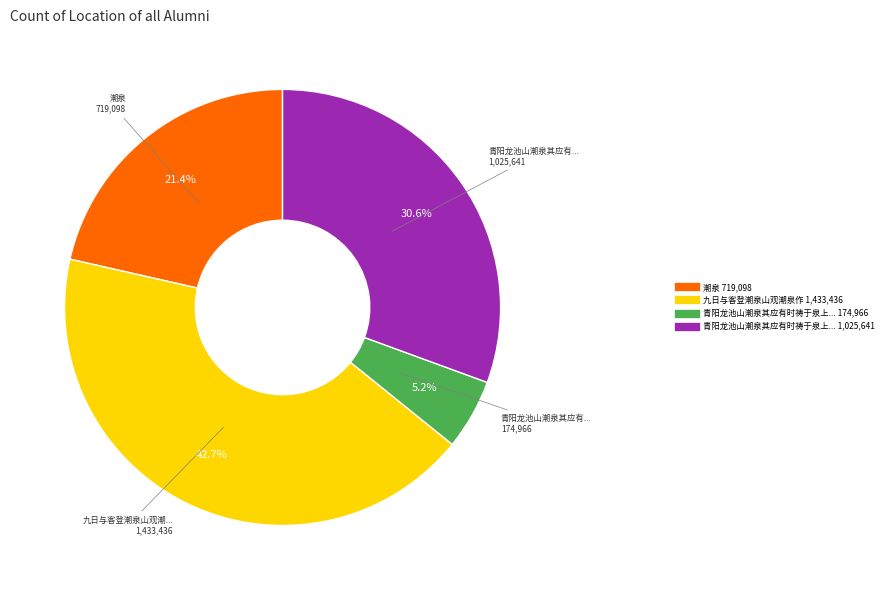

Is there any slice that represents more than half of the pie?

No